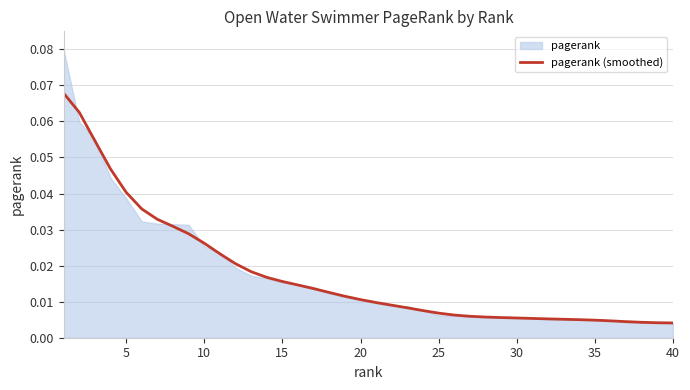

Is it true that the value at 36 is 0.0?

False